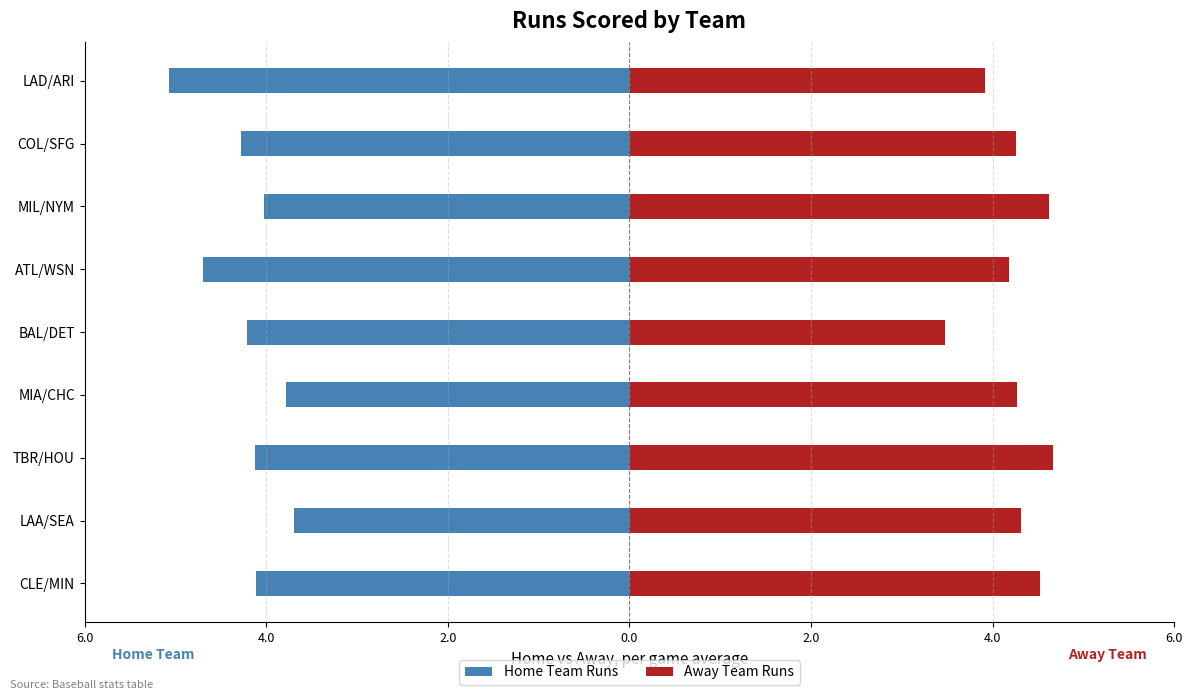

What is the difference between the maximum and minimum values in the Home Team Runs series?

1.4